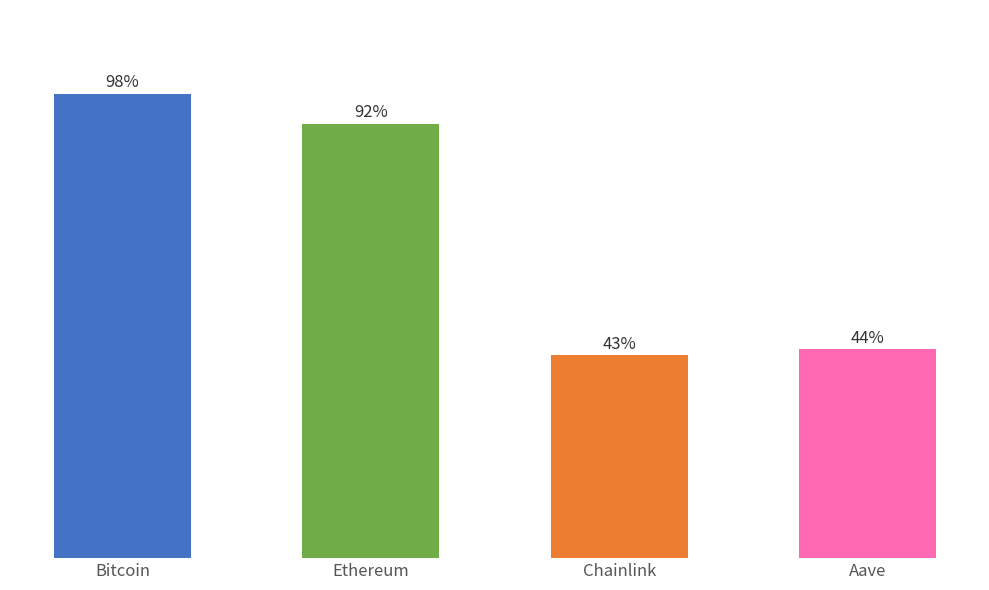

Which has a higher value, Aave or Ethereum?

Ethereum